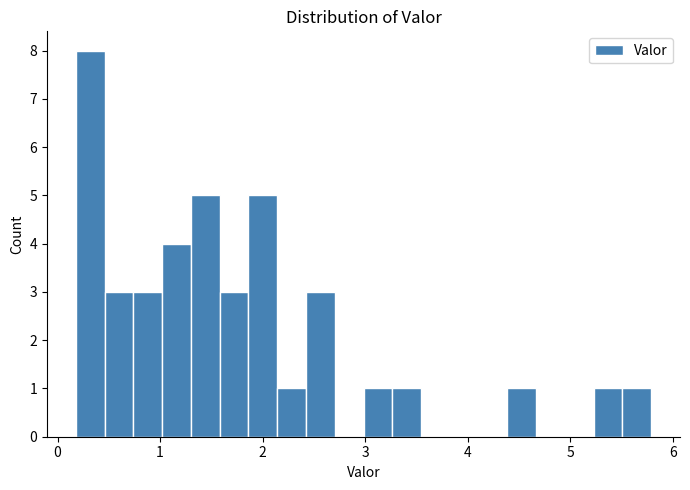

Read against the x-axis, roughly where is the centre of the tallest bar?

0.3